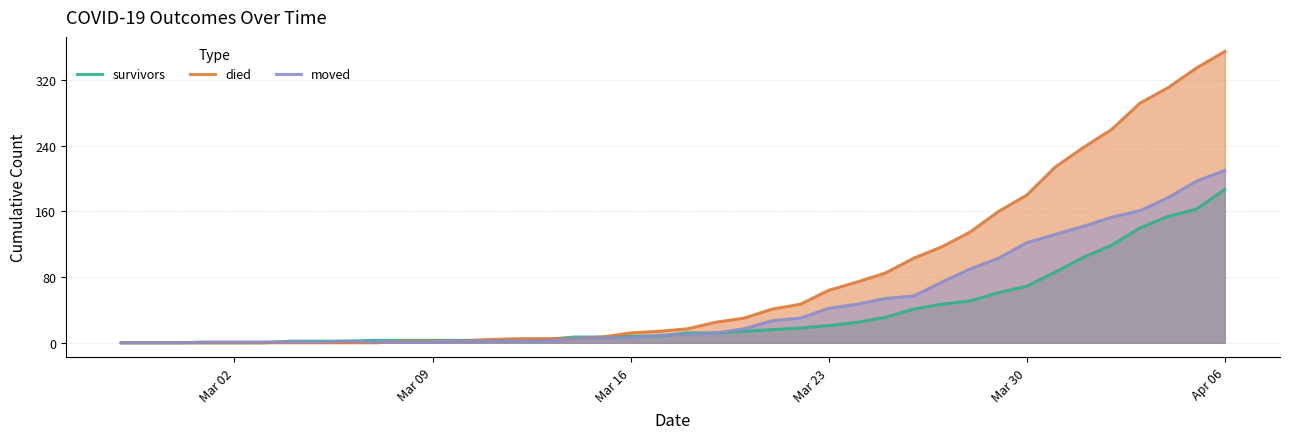

What are all the series names shown in the legend?

survivors, died, moved